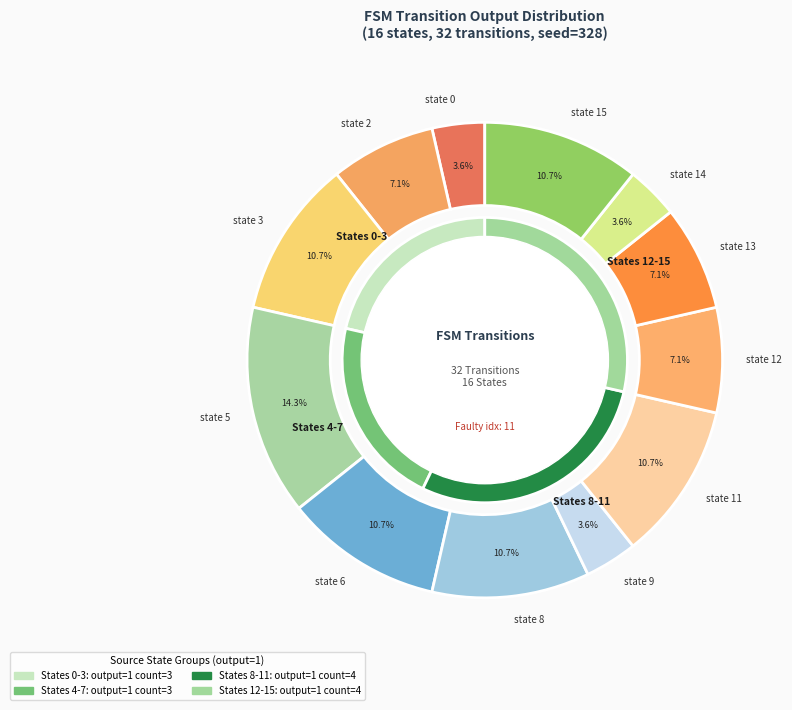

True or false: 1->7 (a) accounts for 7% of the total.

True